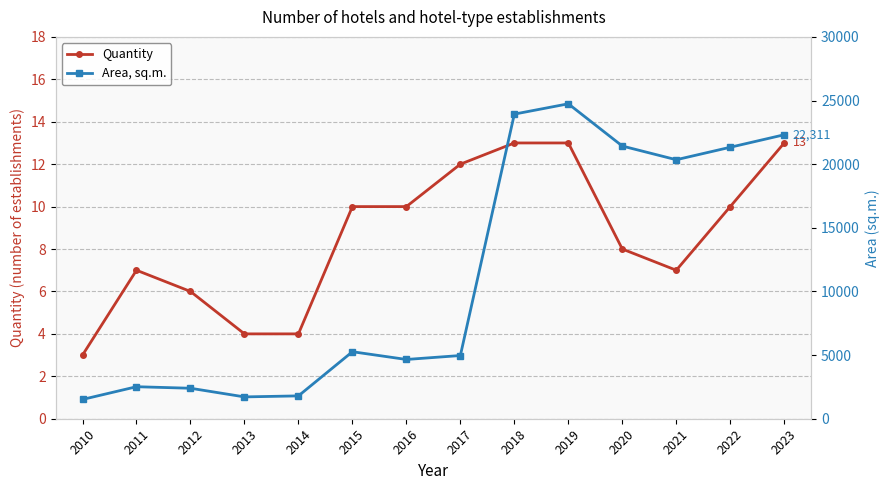

True or false: Area, sq.m. and Quantity cross at least once.

False